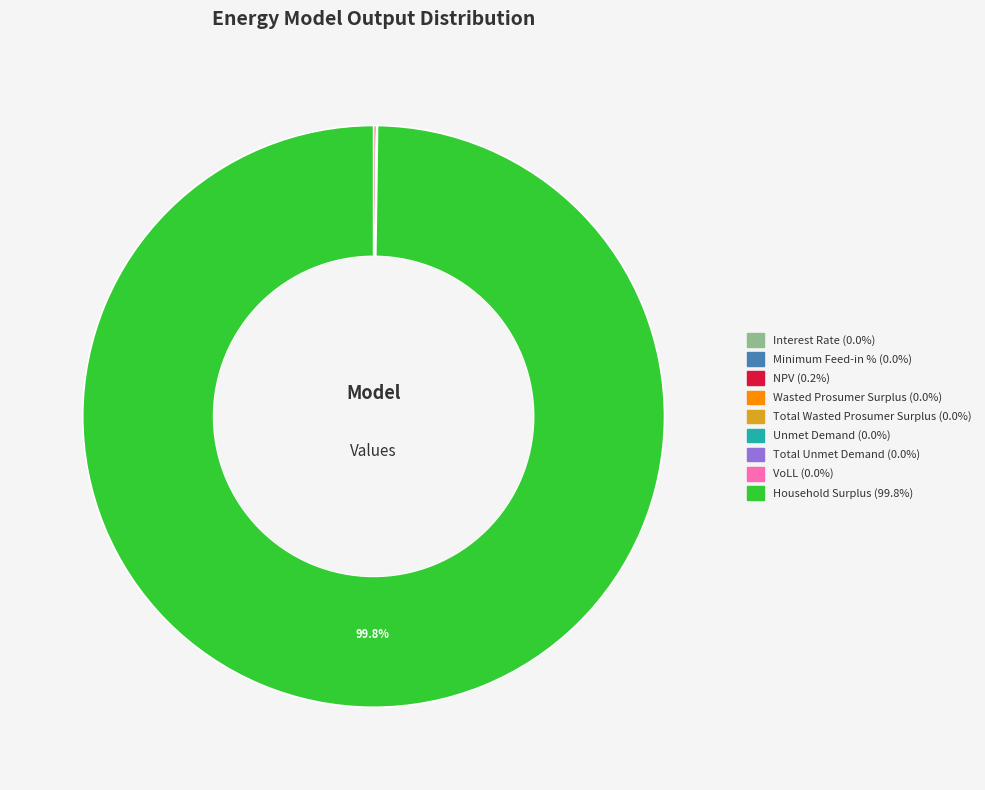

Is there a majority slice in this chart?

Yes